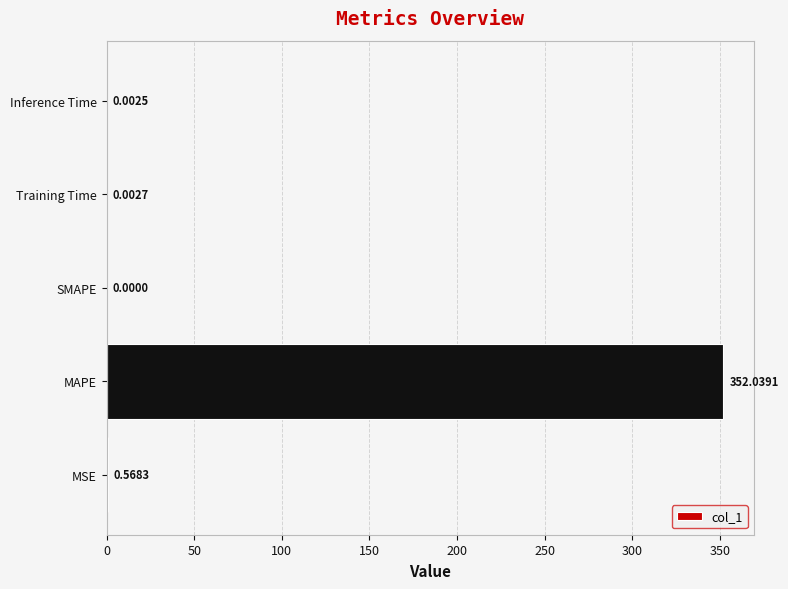

Where is the data nearest to the value 176?

MSE